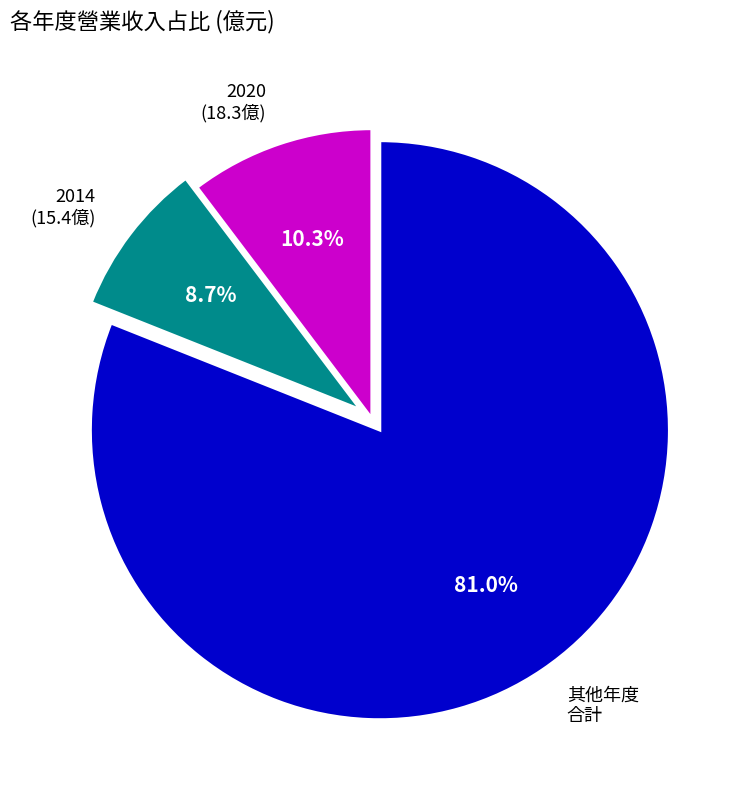

What is the smallest slice in the pie chart?

2014 (15.4億)